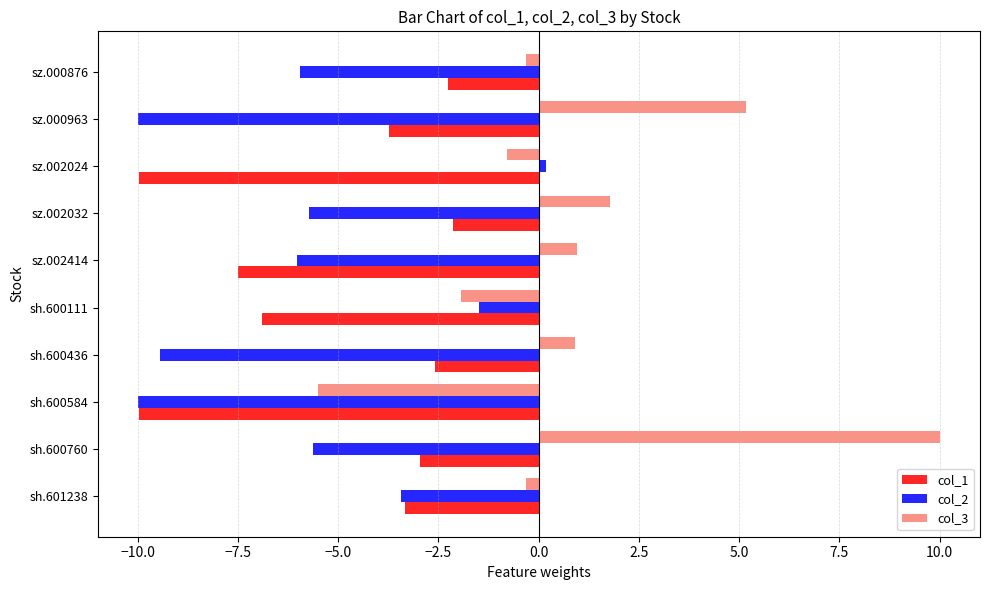

Count the number of categories in the chart.

10